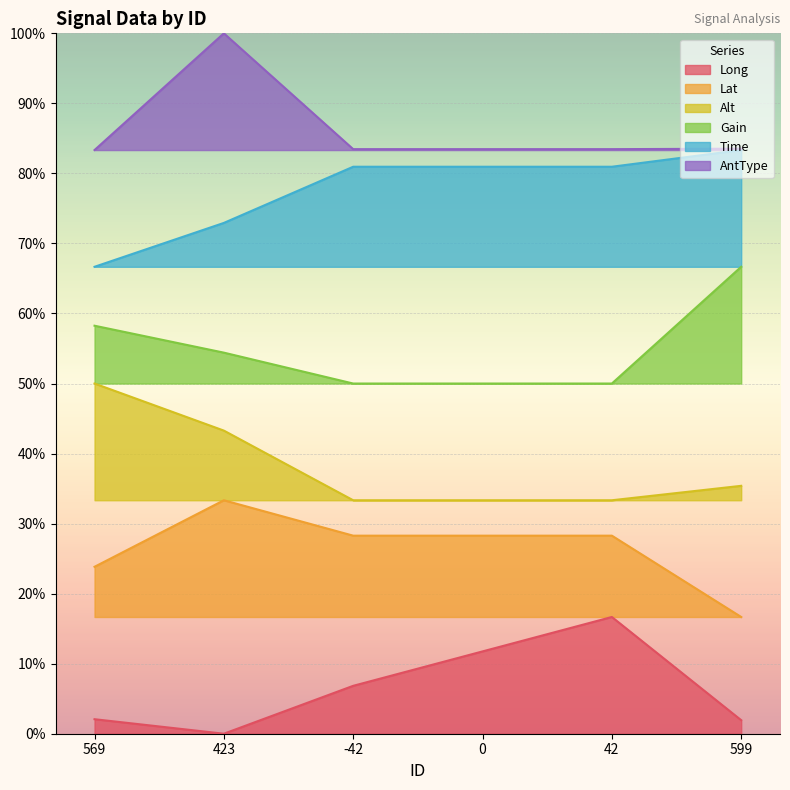

Which series changed the most between 0 and 42?

Long